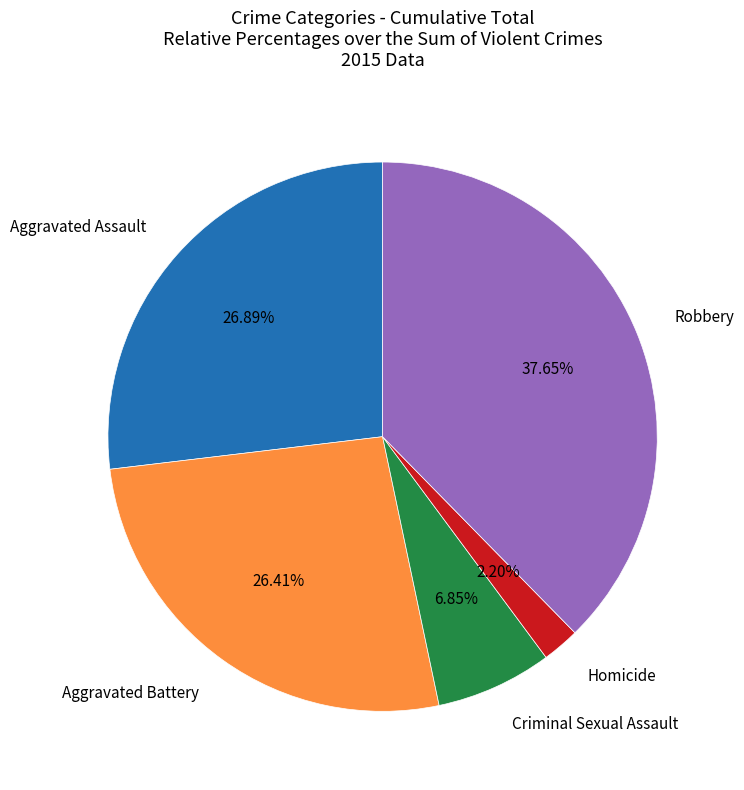

Is there a majority slice in this chart?

No